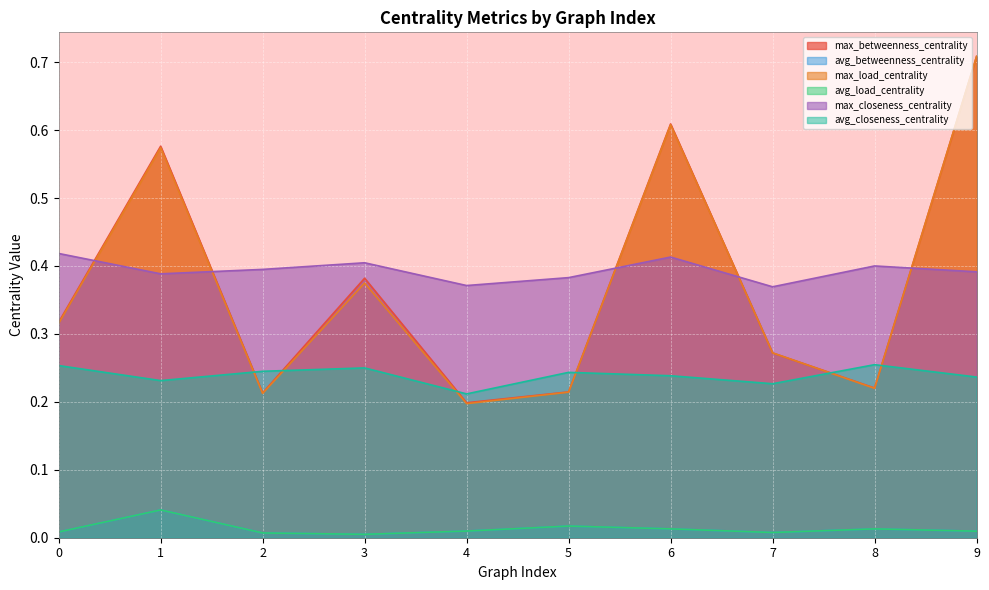

At which category does max_betweenness_centrality reach its first local peak?

1